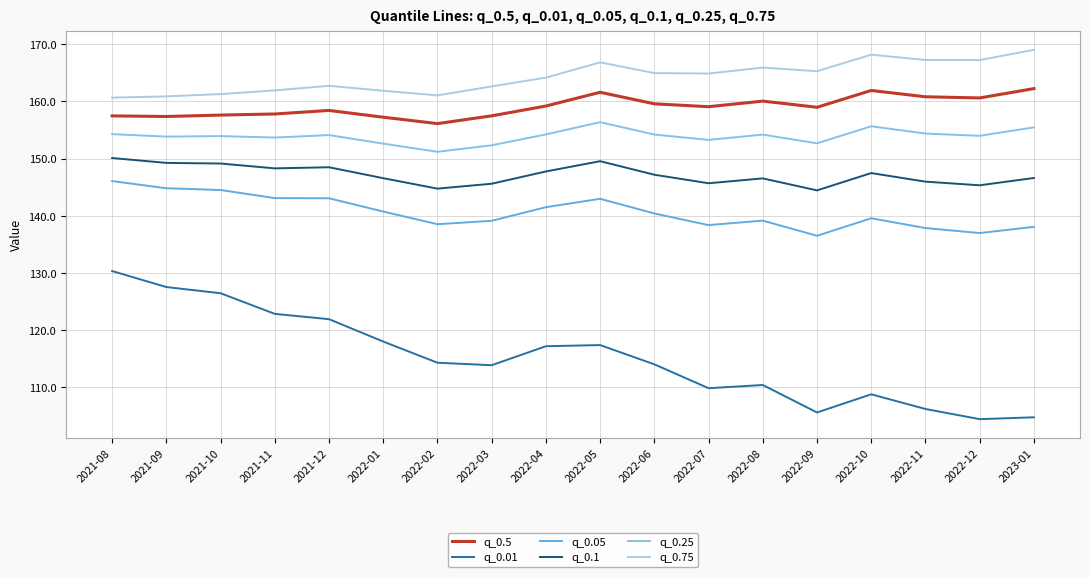

True or false: q_0.5 and q_0.1 cross at least once.

False